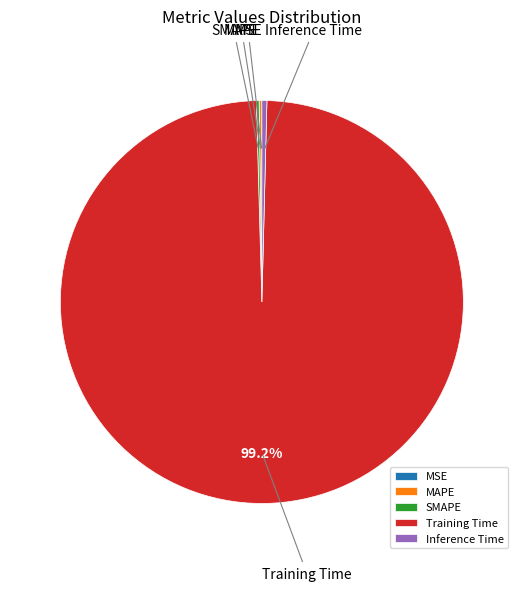

Which has a higher value, Inference Time or Training Time?

Training Time